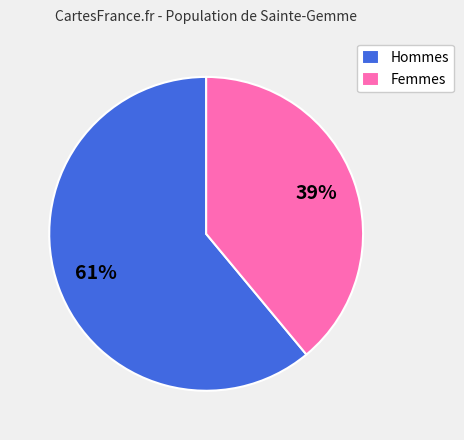

How many slices are in this pie chart?

2